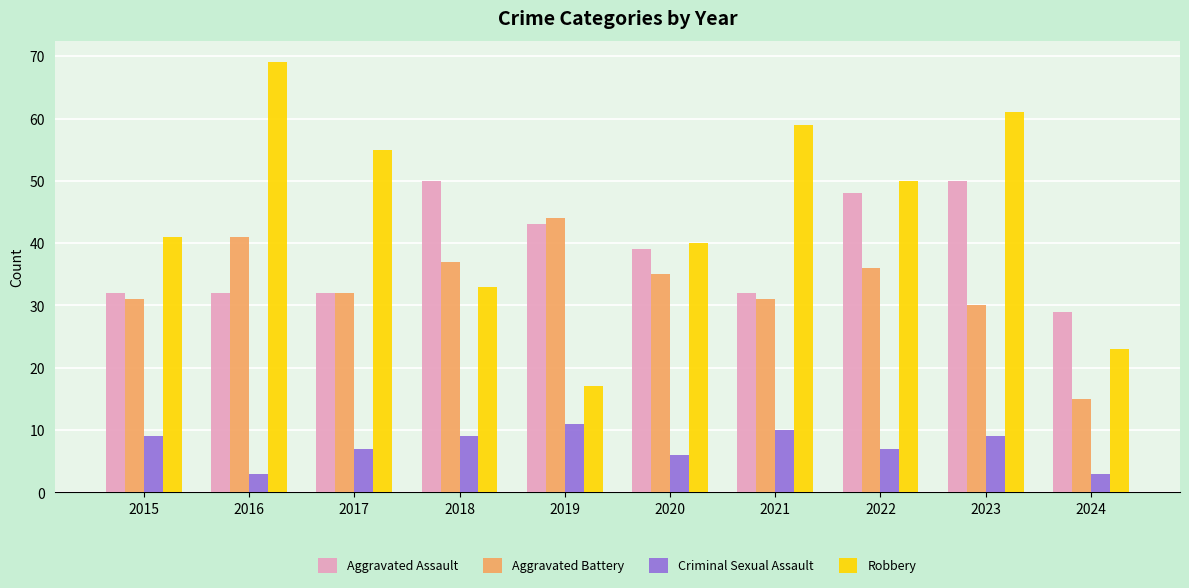

Which series has the largest range (max minus min)?

Robbery